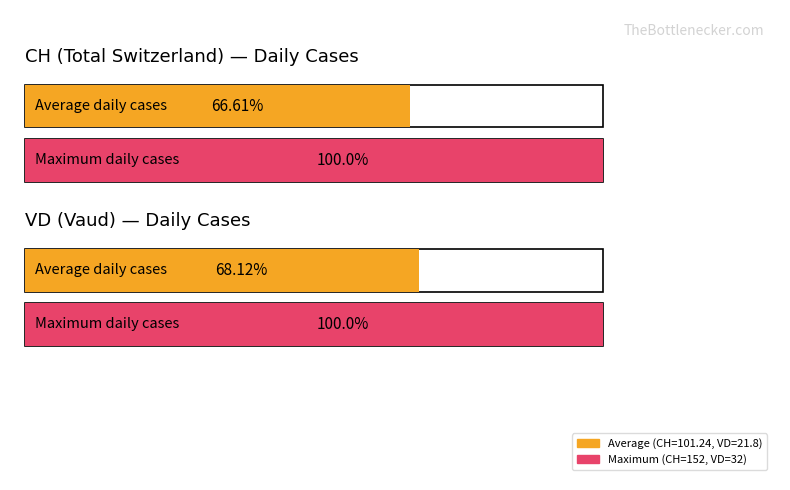

At which category is the sum across all series the highest?

1